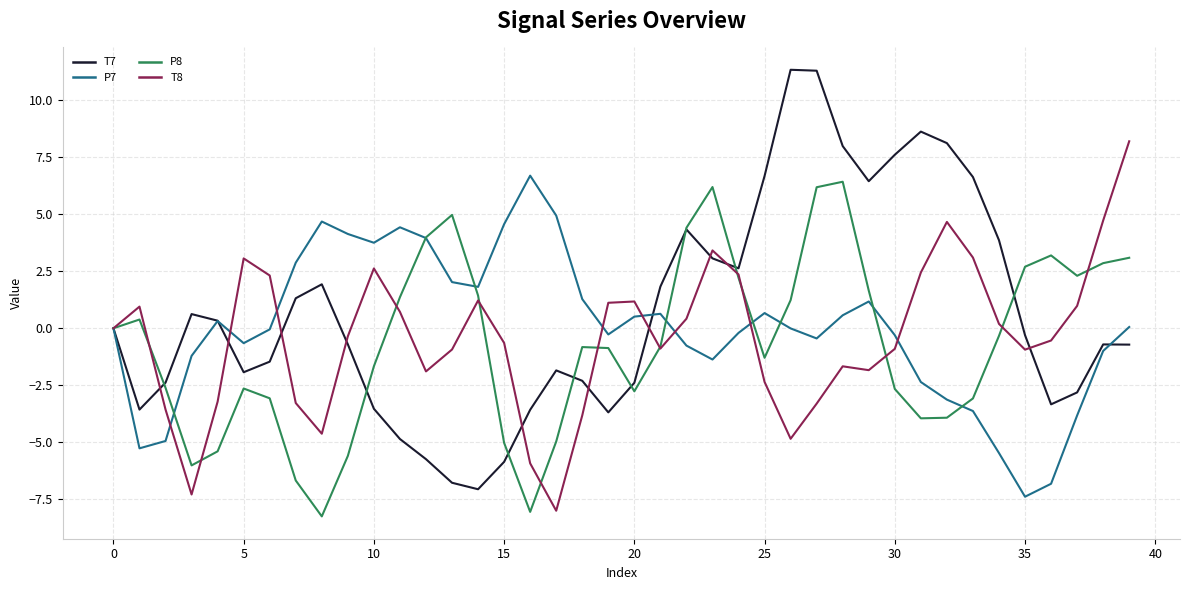

What is the minimum value shown in the chart?

-8.2